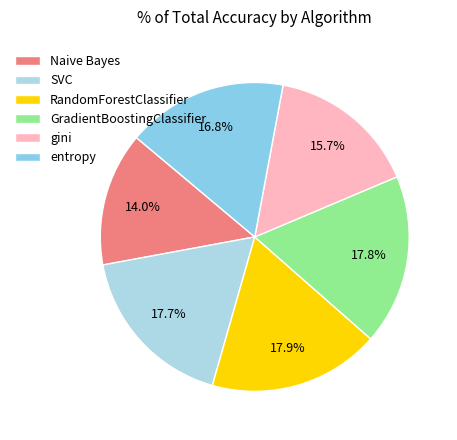

How many segments does this pie chart have?

6